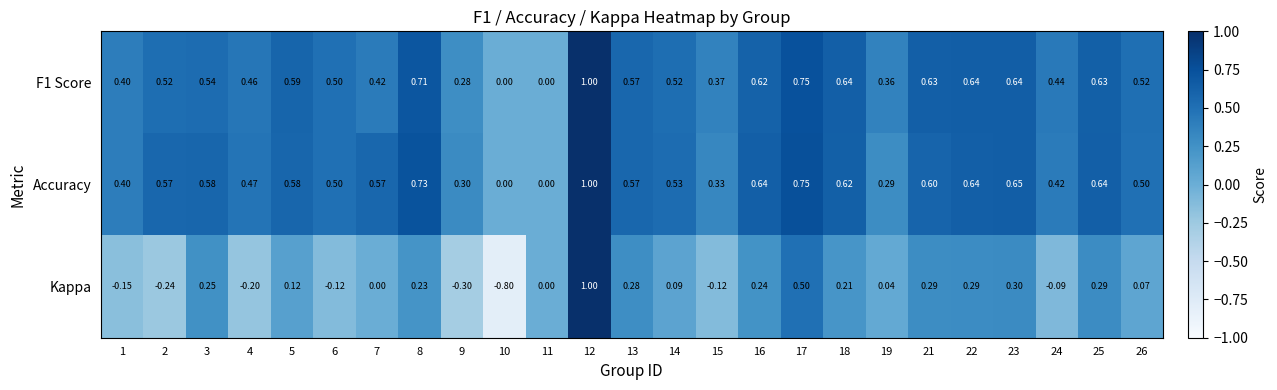

What is the total value across all series at 18?

1.5